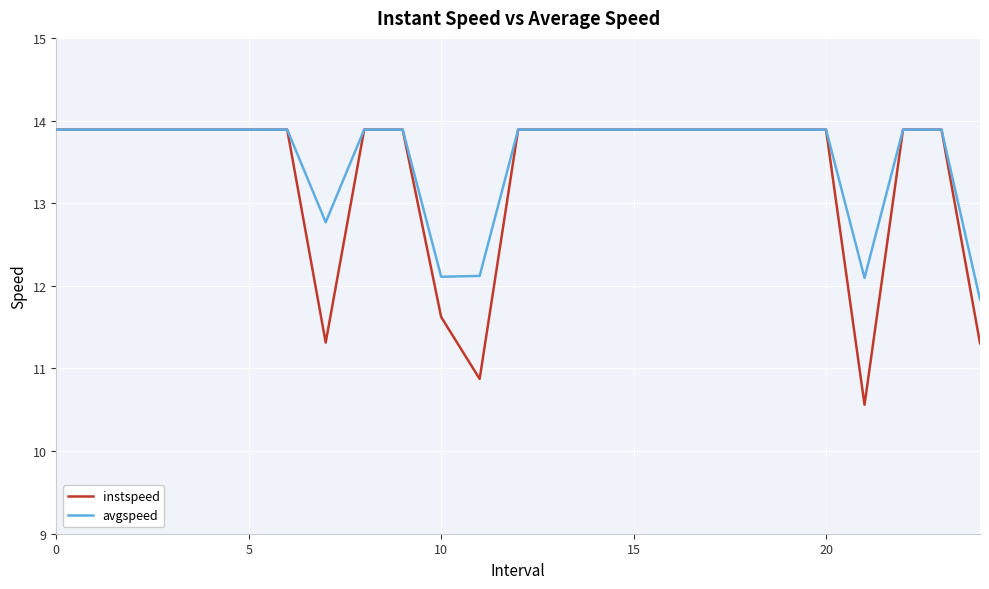

At how many categories does at least one series exceed 11?

25